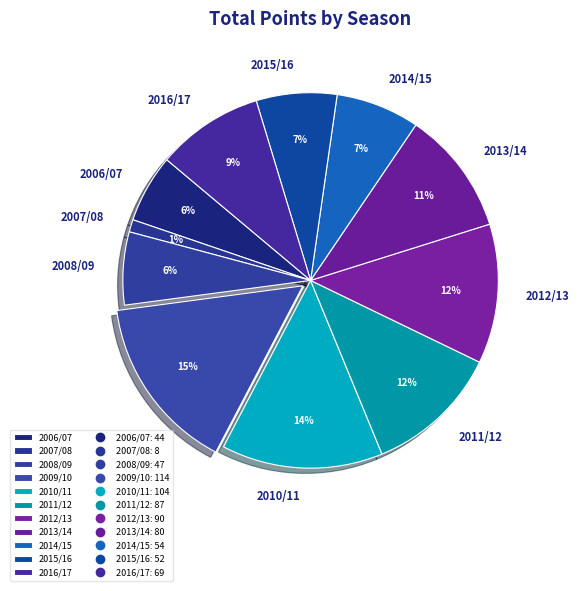

Do 2010/11 and 2008/09 together represent more than half of the pie?

No